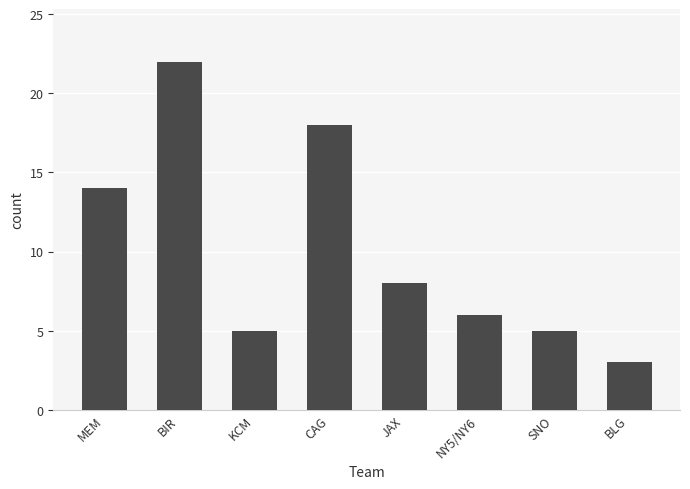

Which has a higher value, CAG or SNO?

CAG